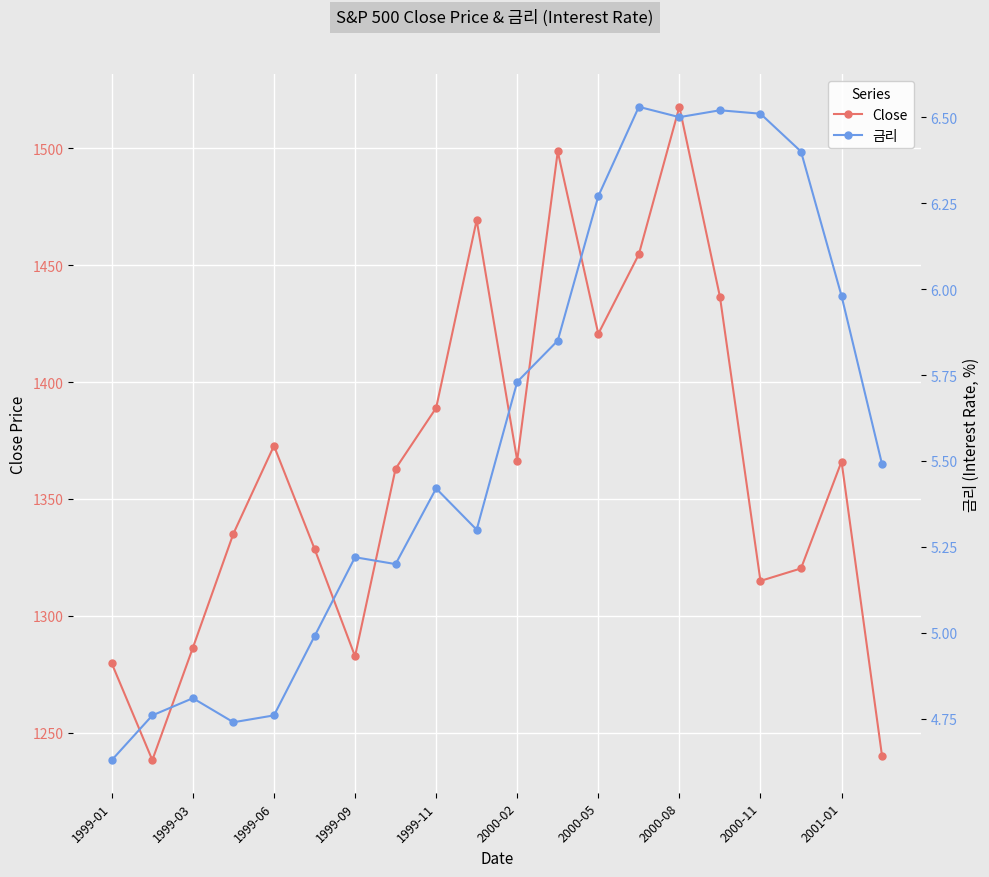

What is the maximum value for Close?

1517.7